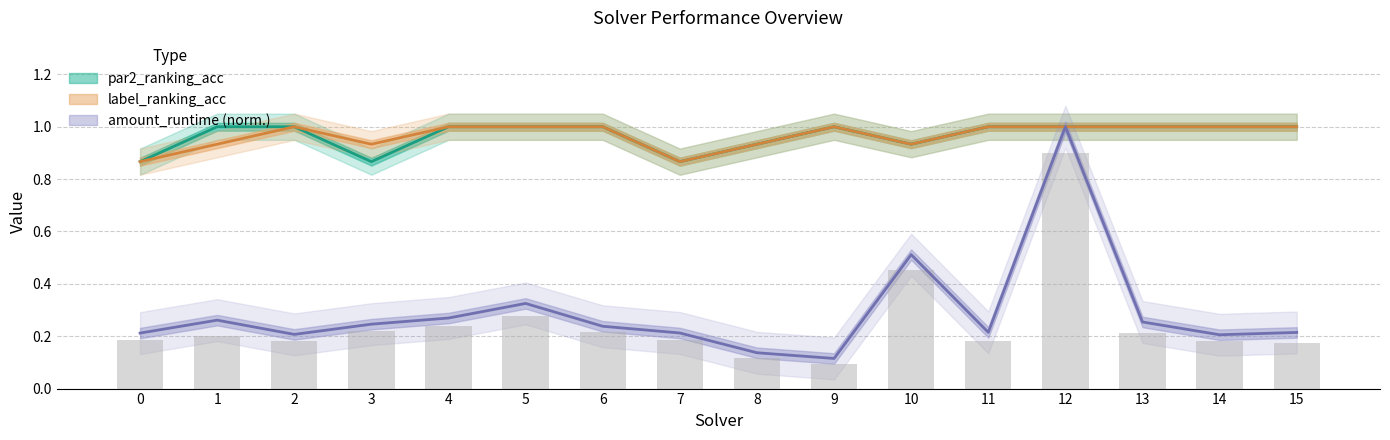

Count the number of data series in this chart.

3